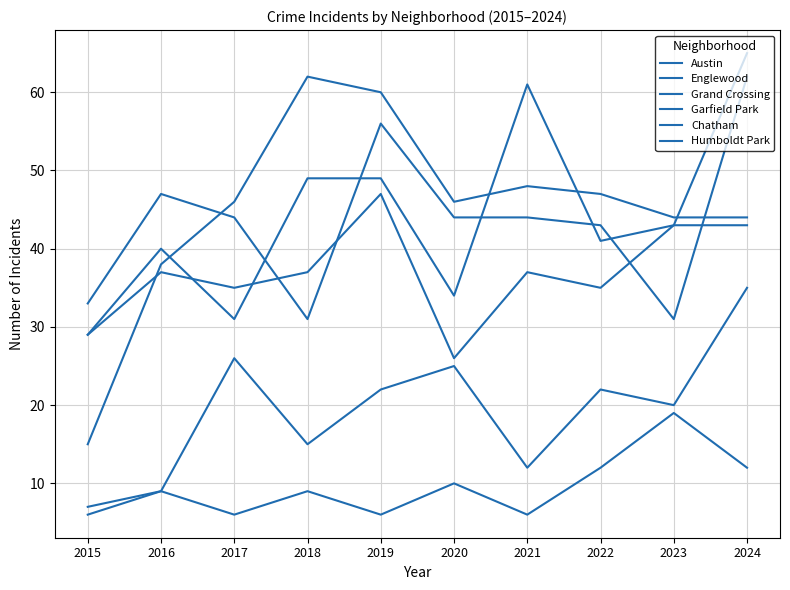

Is it true that Chatham equals 12 at 2021?

True